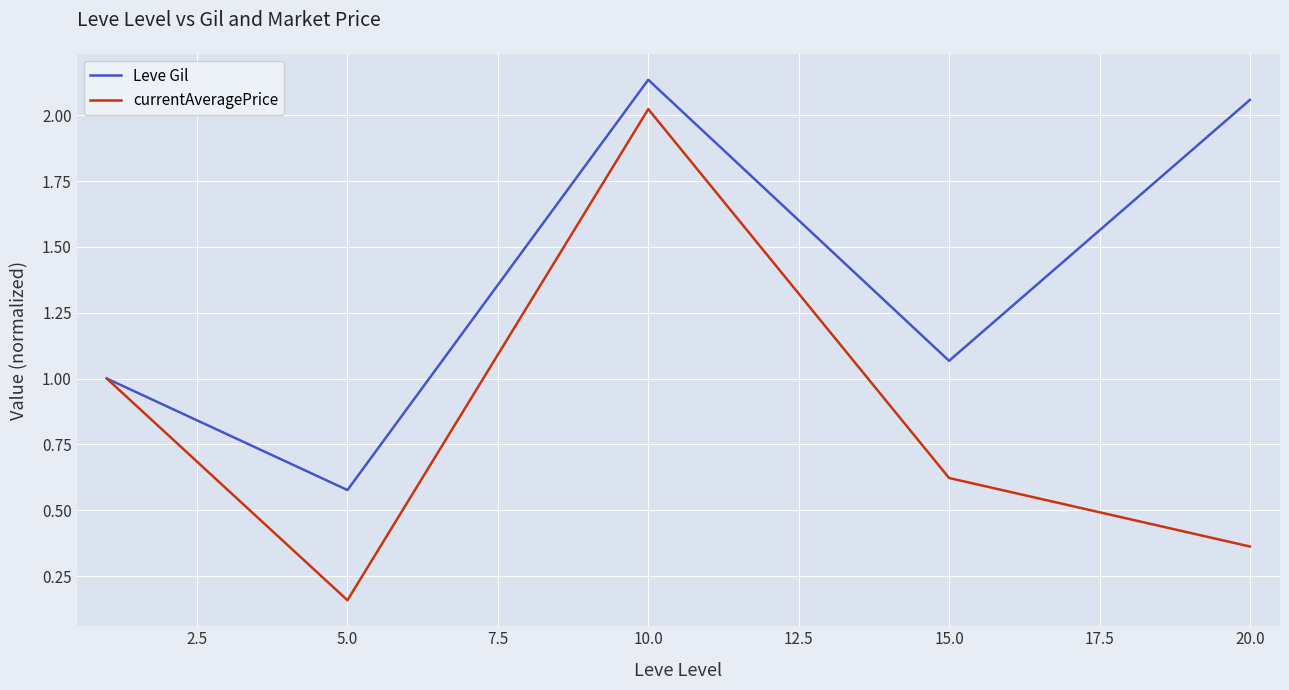

List the series in order of their peak value, highest first.

Leve Gil, currentAveragePrice